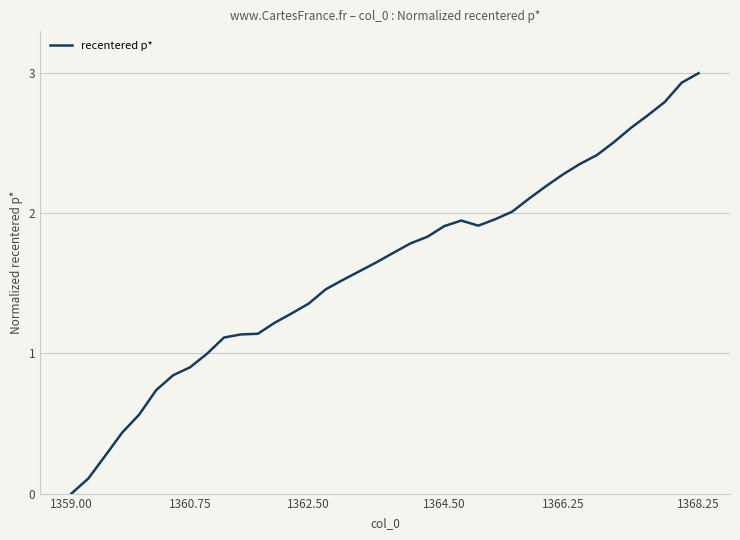

Does the chart have visible grid lines?

Yes